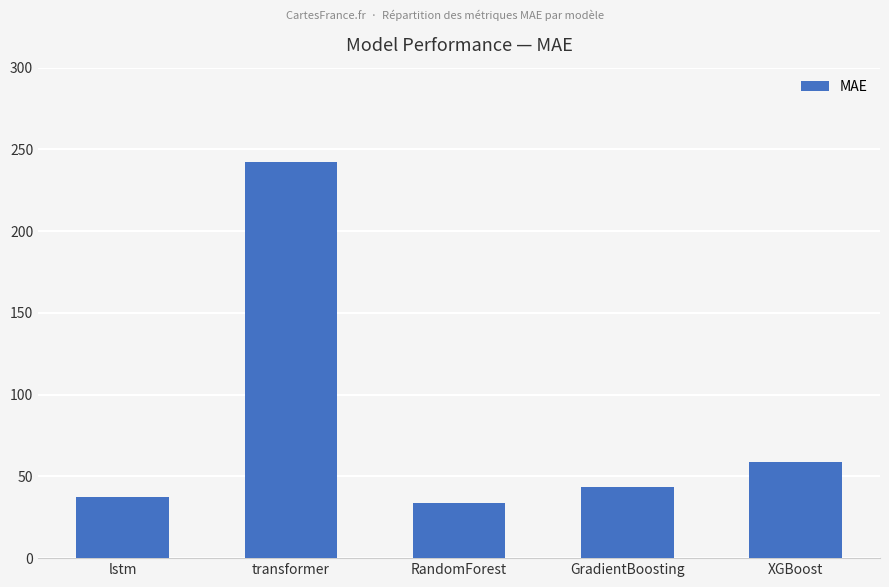

Does the chart contain stacked bars?

No